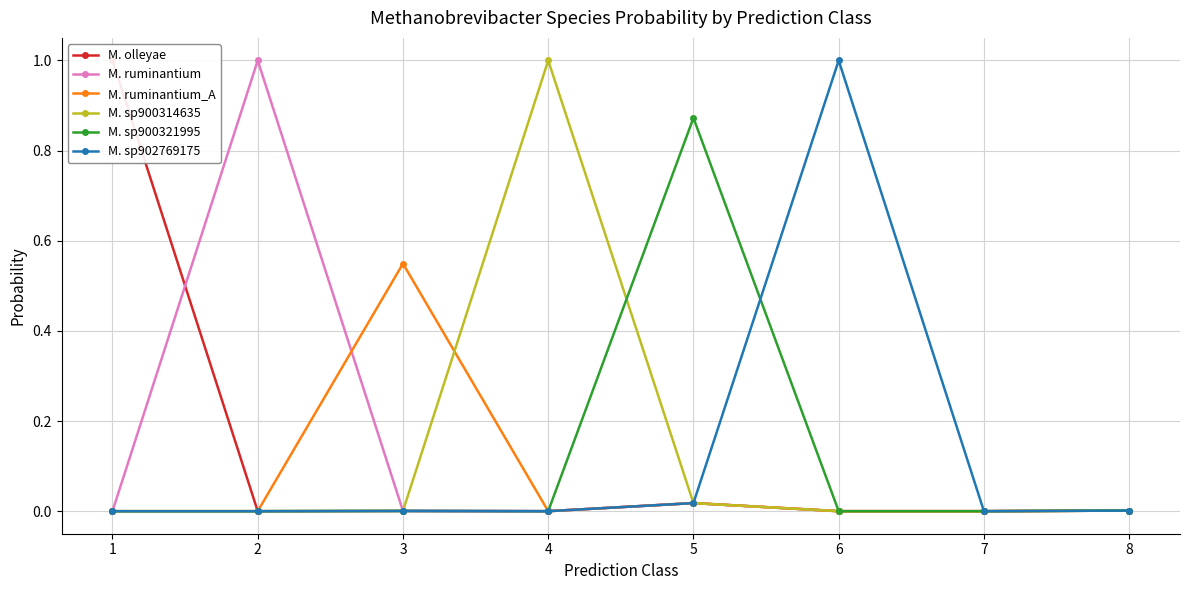

The M. olleyae series shows 0.0 at 2. True or false?

False